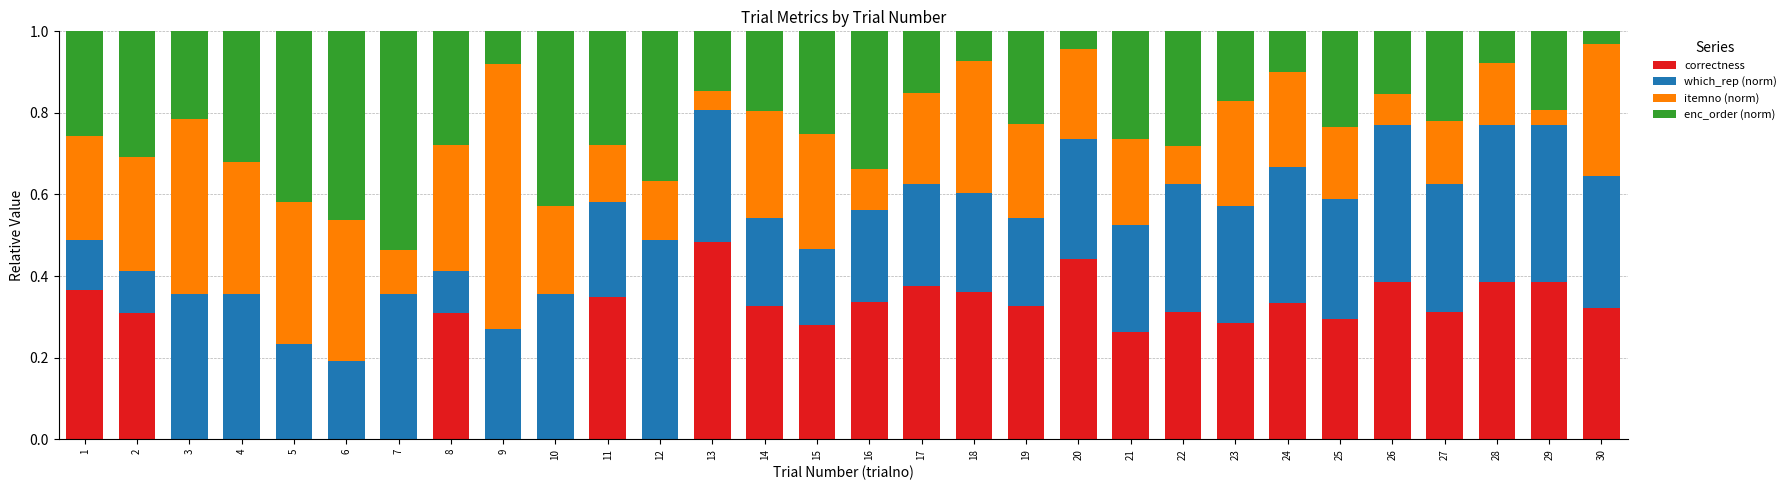

Is it true that correctness equals 0.6 at 24?

False